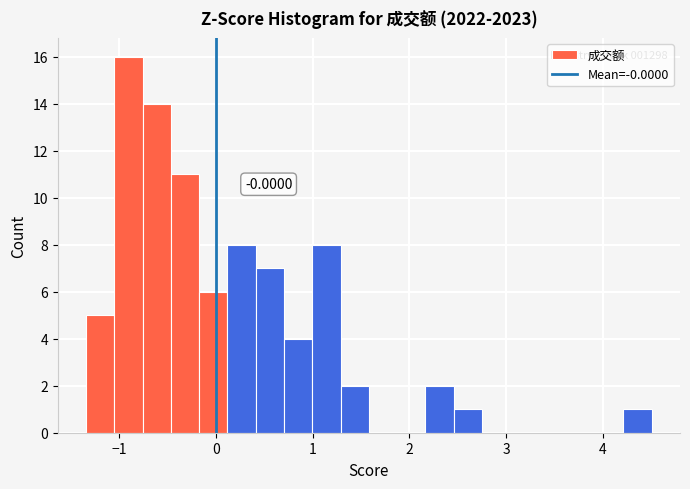

Around what value on the x-axis is the tallest bar? Give the approximate position of its centre, as read against the axis.

-0.9